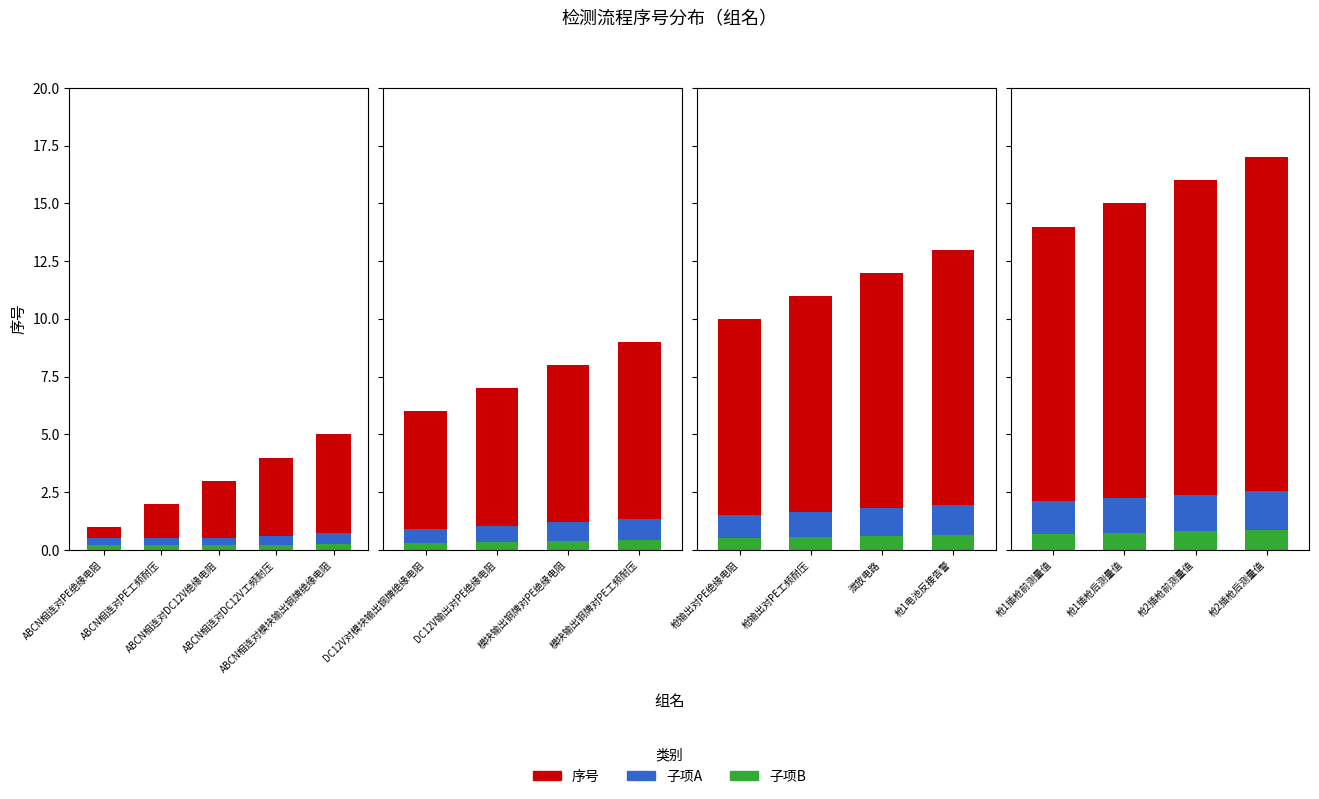

Reading right to left, what are all the values shown in this chart?

枪2插枪后测量值=17	枪2插枪前测量值=16	枪1插枪后测量值=15	枪1插枪前测量值=14	枪1电池反接告警=13	泄放电路=12	枪输出对PE工频耐压=11	枪输出对PE绝缘电阻=10	模块输出铜牌对PE工频耐压=9	模块输出铜牌对PE绝缘电阻=8	DC12V输出对PE绝缘电阻=7	DC12V对模块输出铜牌绝缘电阻=6	ABCN相连对模块输出铜牌绝缘电阻=5	ABCN相连对DC12V工频耐压=4	ABCN相连对DC12V绝缘电阻=3	ABCN相连对PE工频耐压=2	ABCN相连对PE绝缘电阻=1